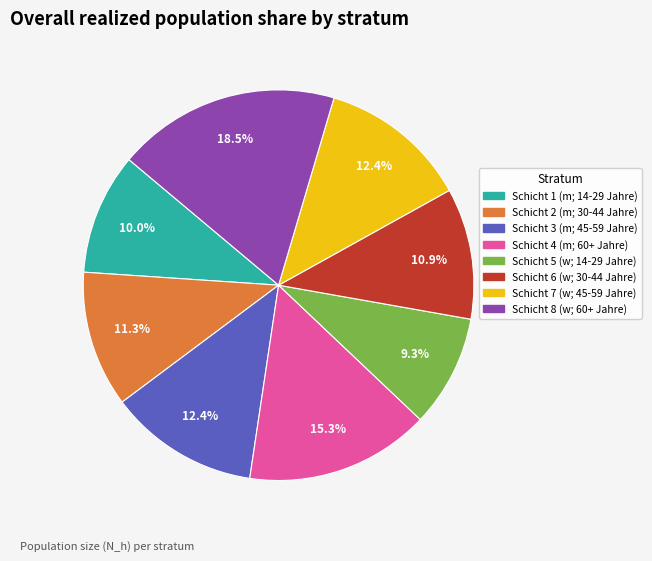

What percentage is the Schicht 2 (m; 30-44 Jahre) slice, to the nearest percent?

11%